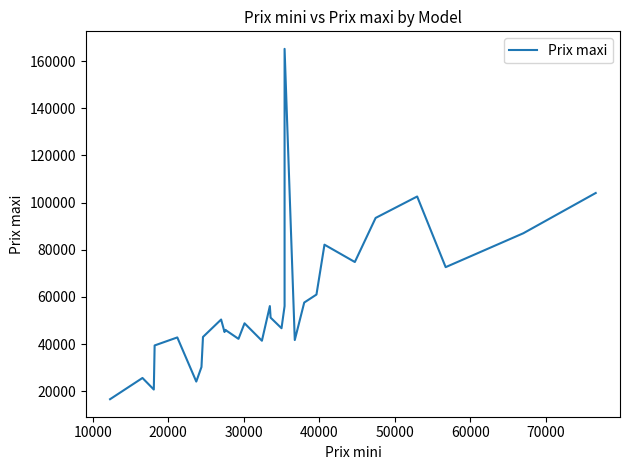

Is this an area chart (filled region under the line)?

No